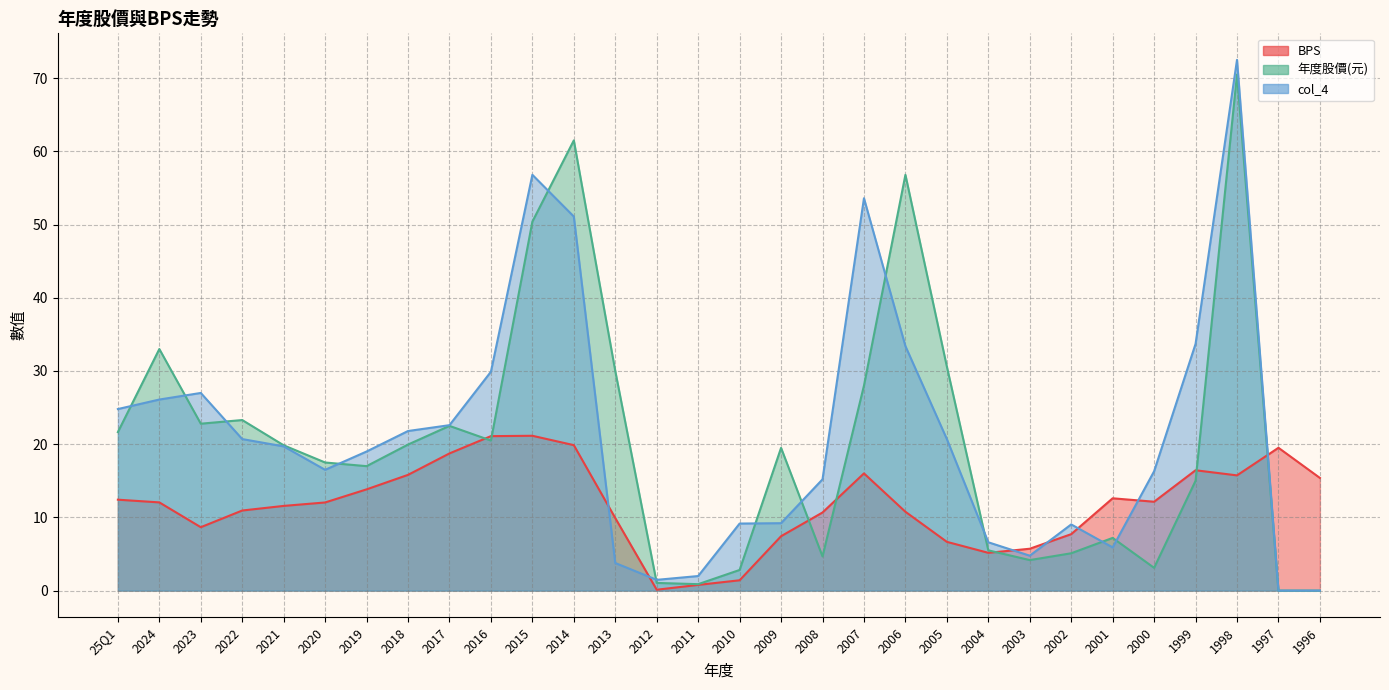

True or false: col_4 has more than 2 interior local peaks.

True